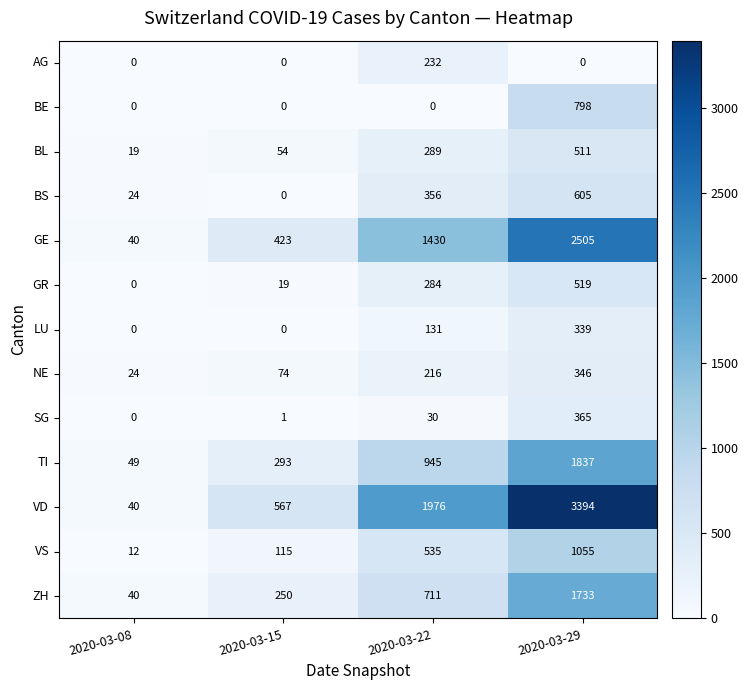

At how many categories does at least one series exceed 572?

2